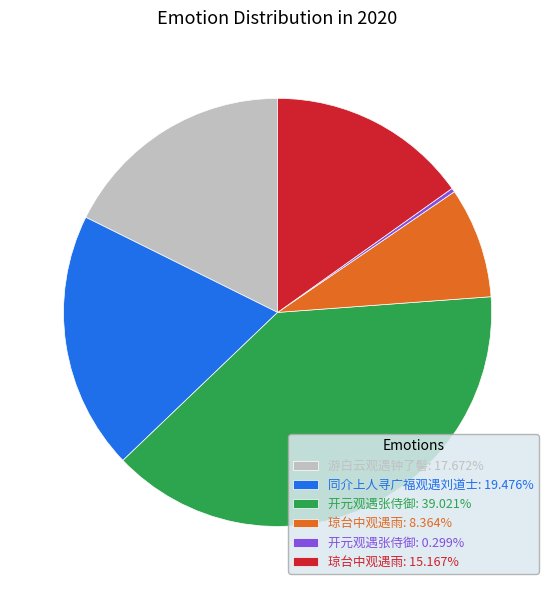

Count the number of slices in the pie.

6